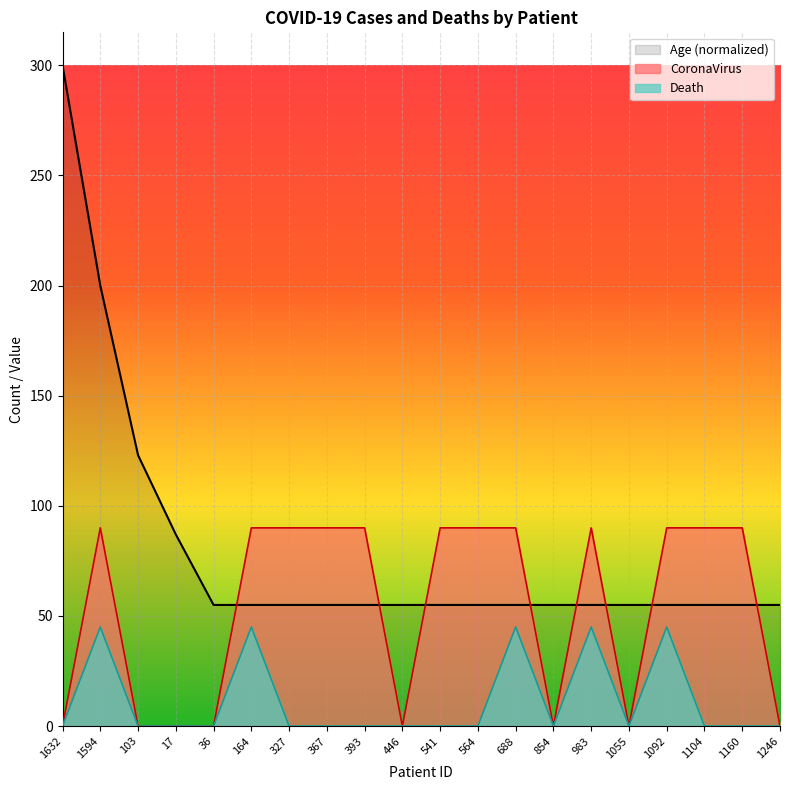

How many interior local peaks does the Death series have?

5